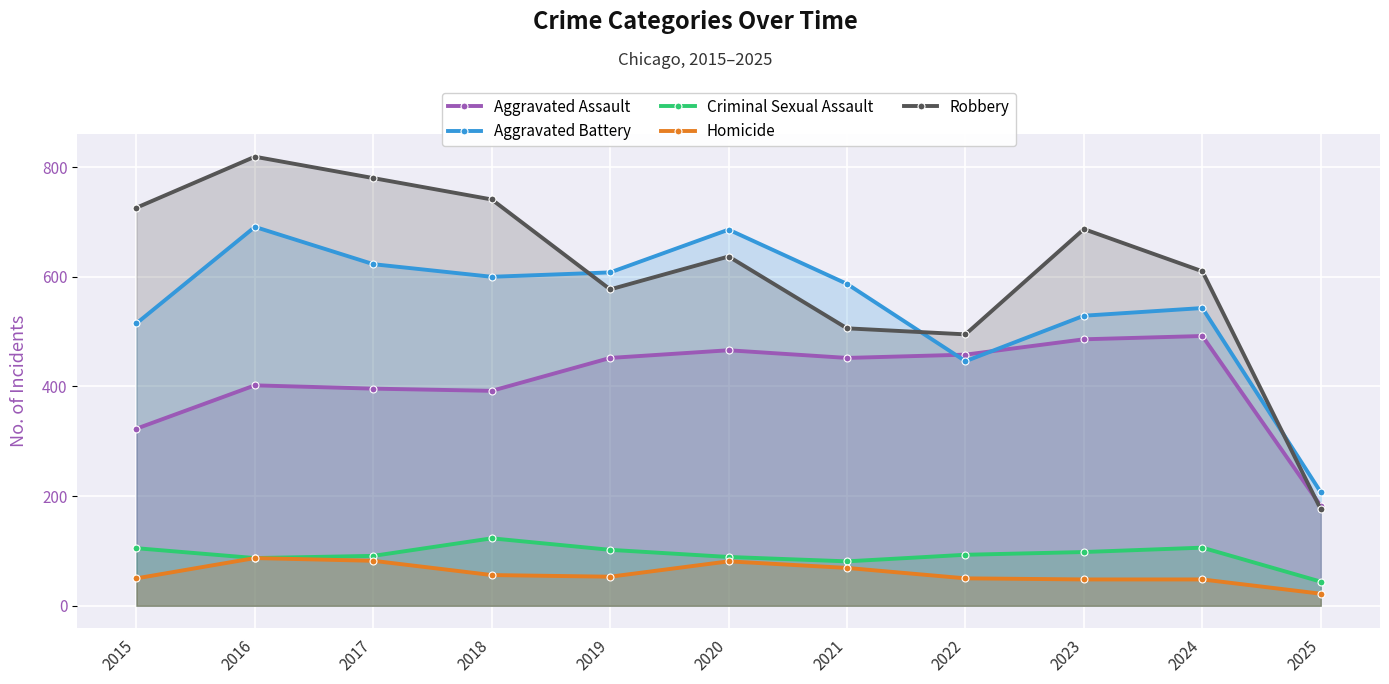

The Aggravated Battery series shows 339 at 2017. True or false?

False